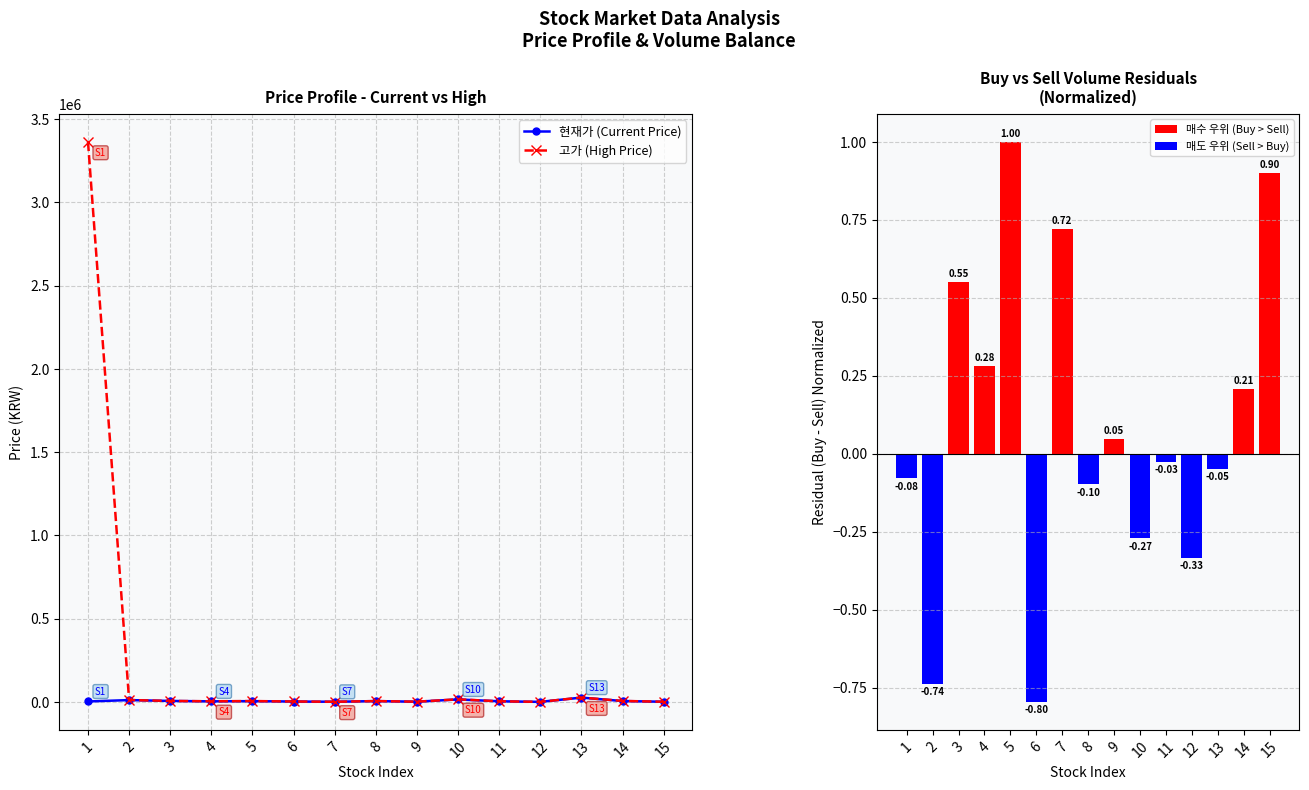

What is the sum of the 현재가 (Current Price) values at 10 and 4?

19540.0